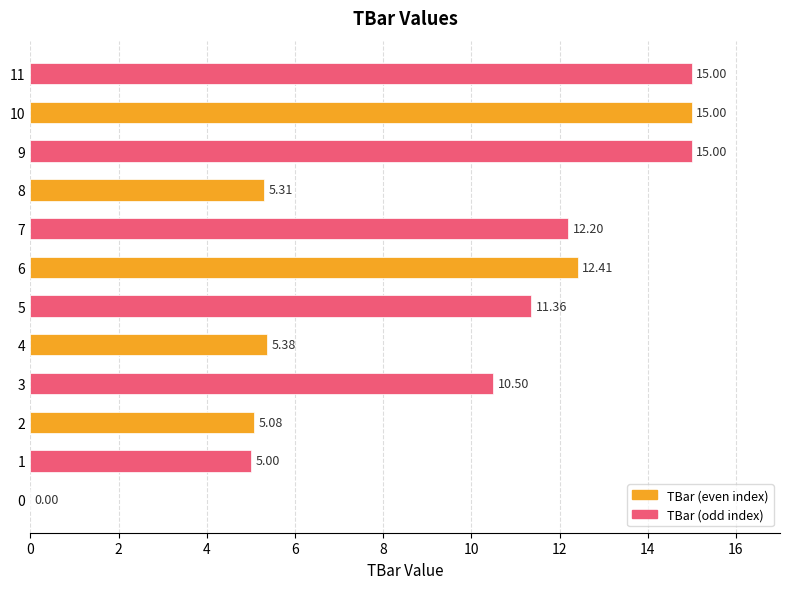

What is the change in value from 8 to 10?

+9.7